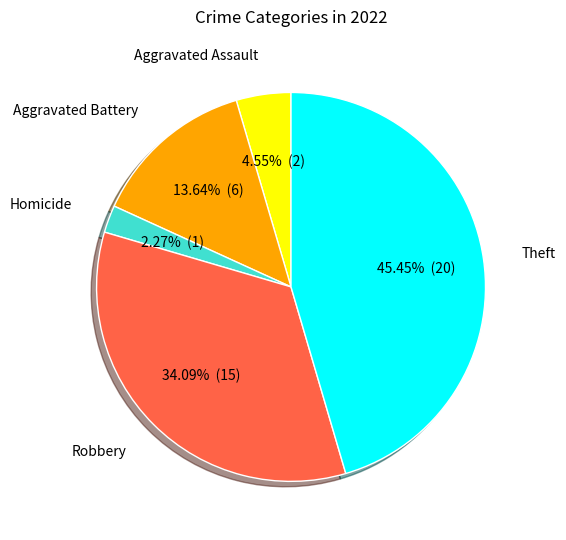

Is there a majority slice in this chart?

No